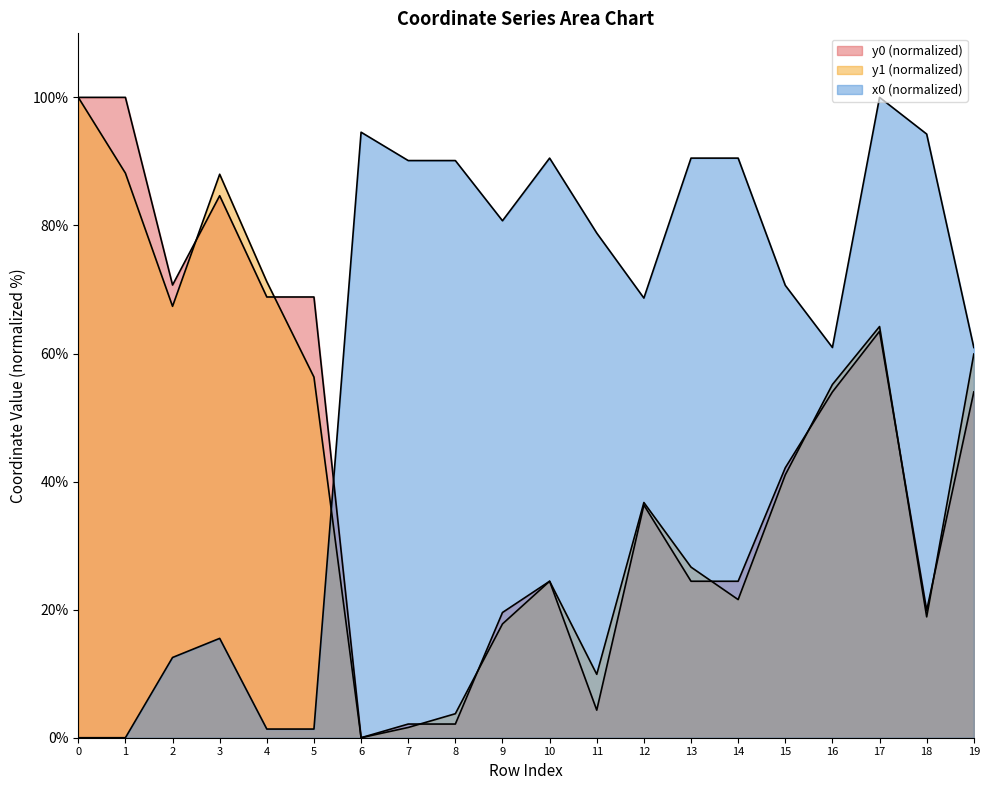

Reading left to right, extract all data points from this chart.

x0: 0=0.0	1=0.0	2=12.5	3=15.5	4=1.4	5=1.4	6=94.6	7=90.1	8=90.1	9=80.7	10=90.5	11=78.8	12=68.7	13=90.5	14=90.5	15=70.6	16=60.9	17=100.0	18=94.3	19=60.9
y0: 0=100.0	1=100.0	2=70.7	3=84.6	4=68.8	5=68.8	6=0.0	7=2.1	8=2.1	9=19.6	10=24.4	11=4.3	12=36.3	13=24.4	14=24.4	15=42.2	16=54.0	17=63.5	18=19.9	19=54.0
y1: 0=100.0	1=88.2	2=67.4	3=88.0	4=71.2	5=56.3	6=0.0	7=1.6	8=3.7	9=17.8	10=24.4	11=9.9	12=36.7	13=26.6	14=21.6	15=41.1	16=55.2	17=64.2	18=18.9	19=59.9